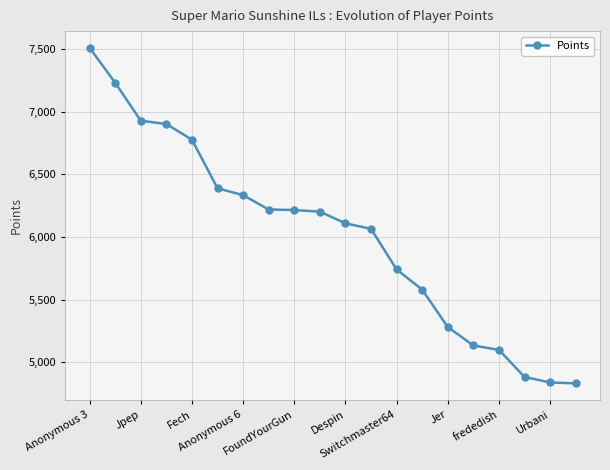

What is the average value?

6013